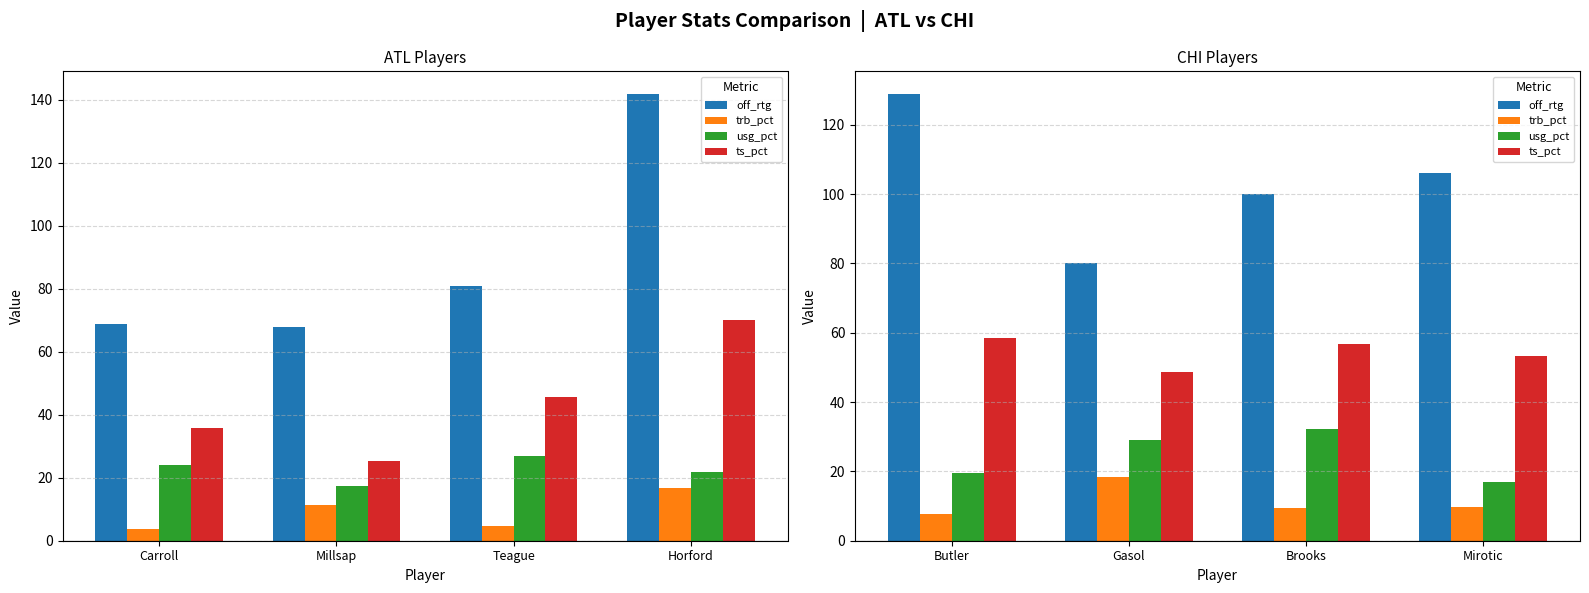

Rank the series at Gasol from highest to lowest value.

off_rtg, ts_pct, usg_pct, trb_pct